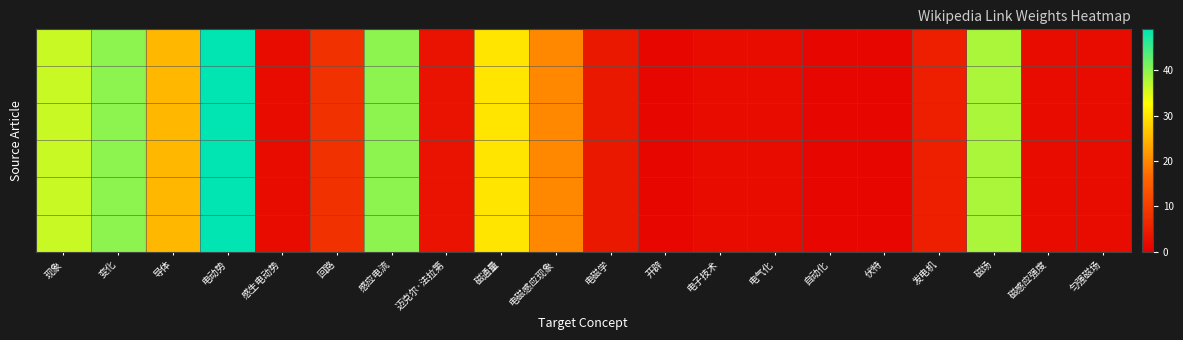

At which category does the chart reach its minimum across all series?

开辟